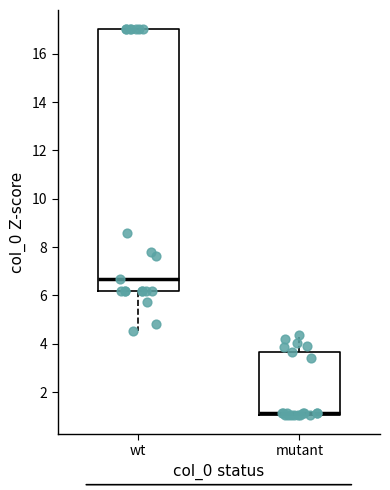

Which box is the tallest, from its lower edge to its upper edge?

wt